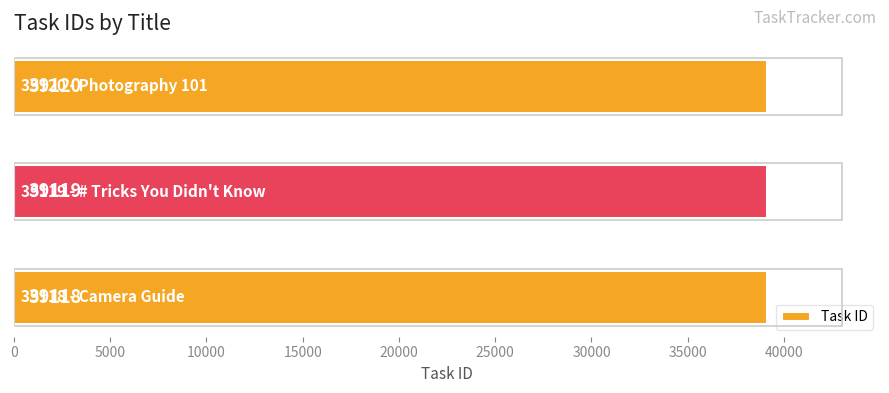

Does the chart contain any negative values?

No